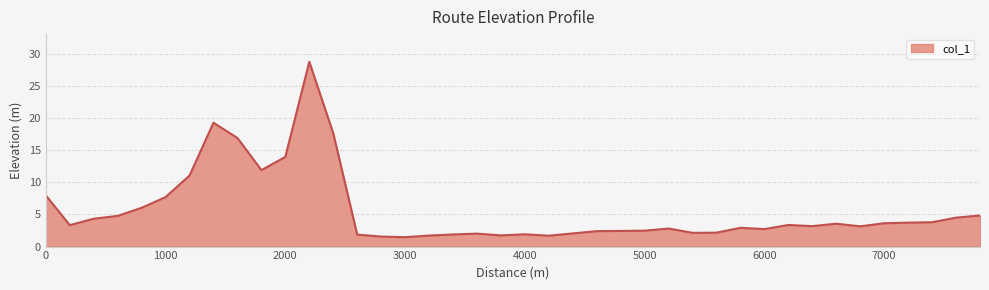

What is the smallest value displayed?

1.5